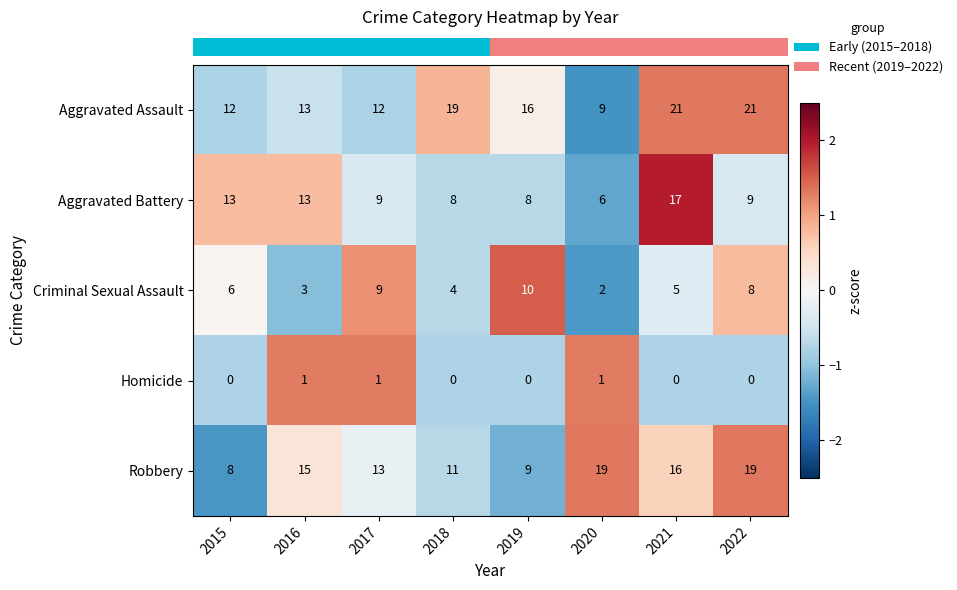

What is the spread (max minus min) of values at 2022?

21